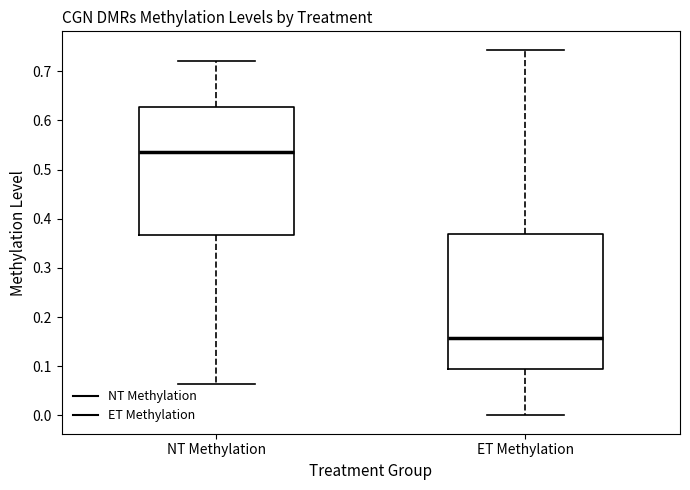

Reading left to right, read every box against the y-axis: the position of its median line, the range the box covers, and the ends of its whiskers. The values are not printed on the chart, so give them approximately, as read against the axis.

NT Methylation: median 0.54, box 0.37 to 0.63, whiskers 0.06 to 0.72
ET Methylation: median 0.16, box 0.09 to 0.37, whiskers 0.00 to 0.74